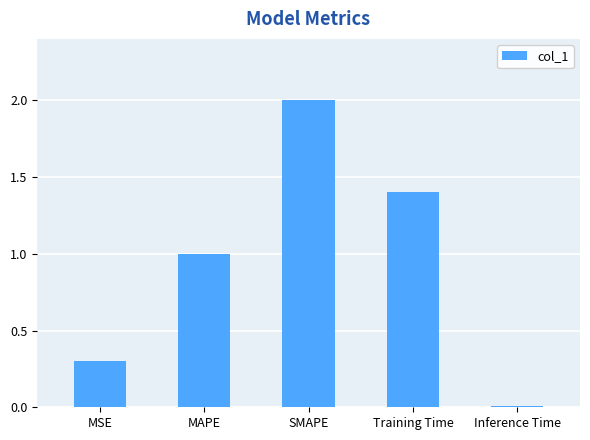

List the labels in order of value, smallest first.

Inference Time, MSE, MAPE, Training Time, SMAPE